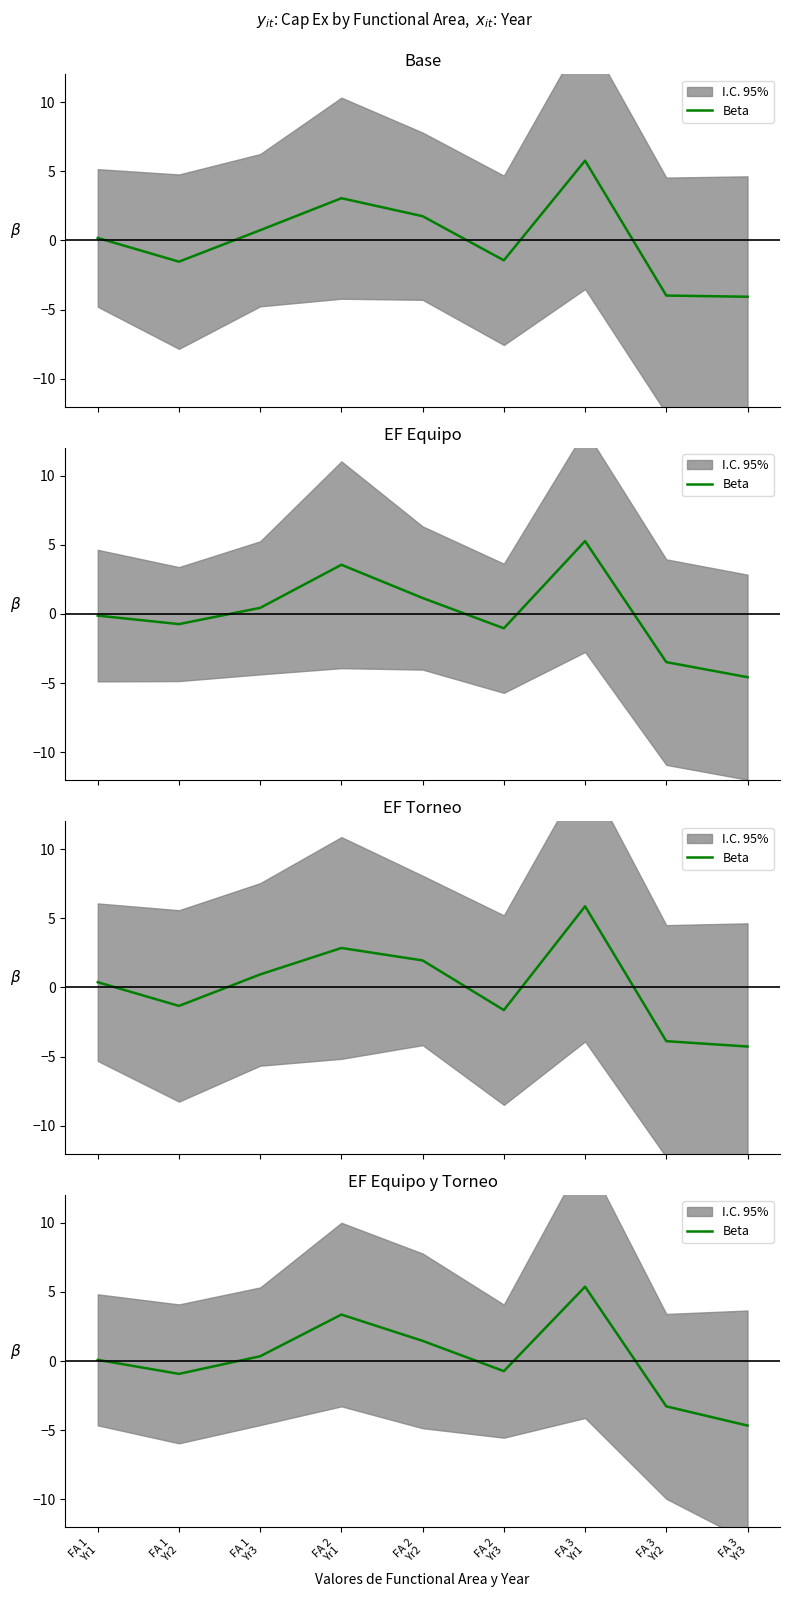

What is the average value?

0.1